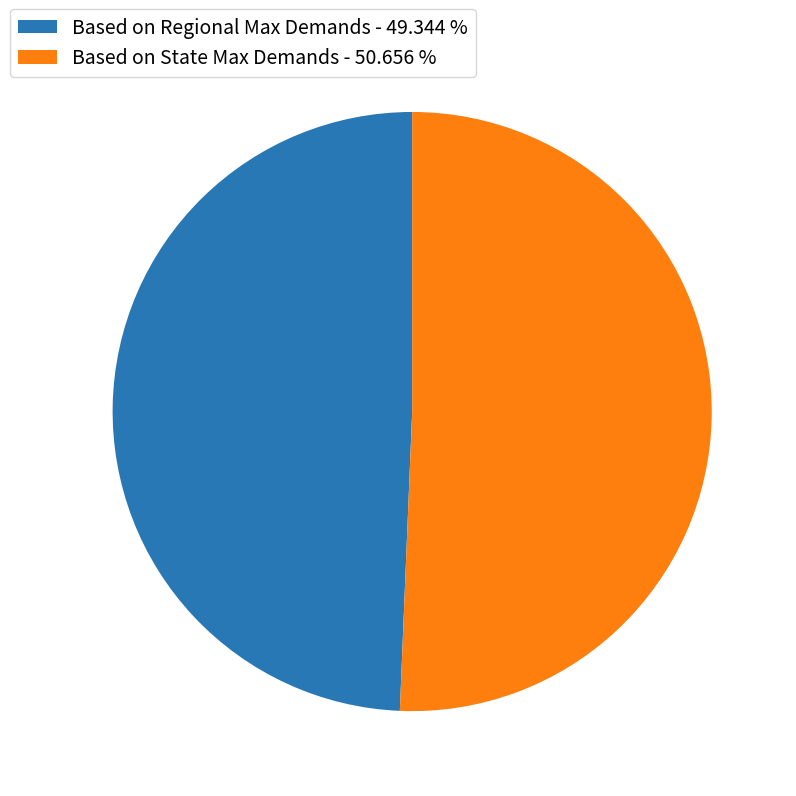

Which slice represents more than half of the pie?

Based on State Max Demands